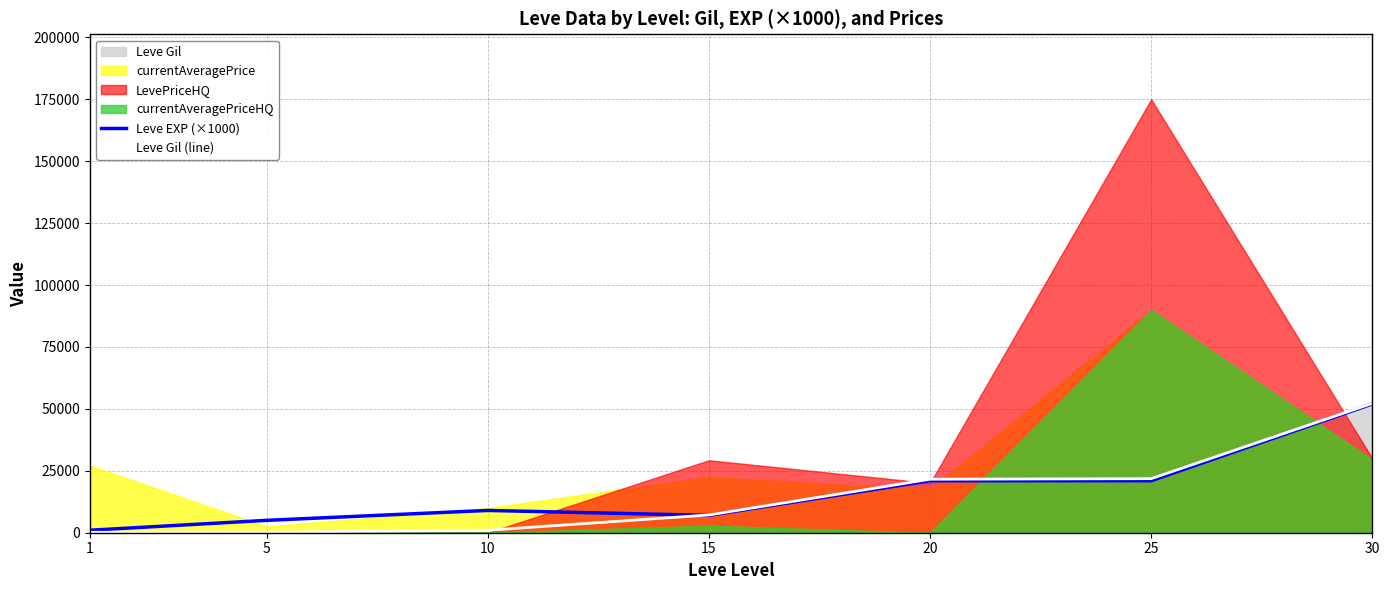

List the labels in order of Leve Gil (line) value, largest first.

30, 25, 20, 15, 10, 5, 1